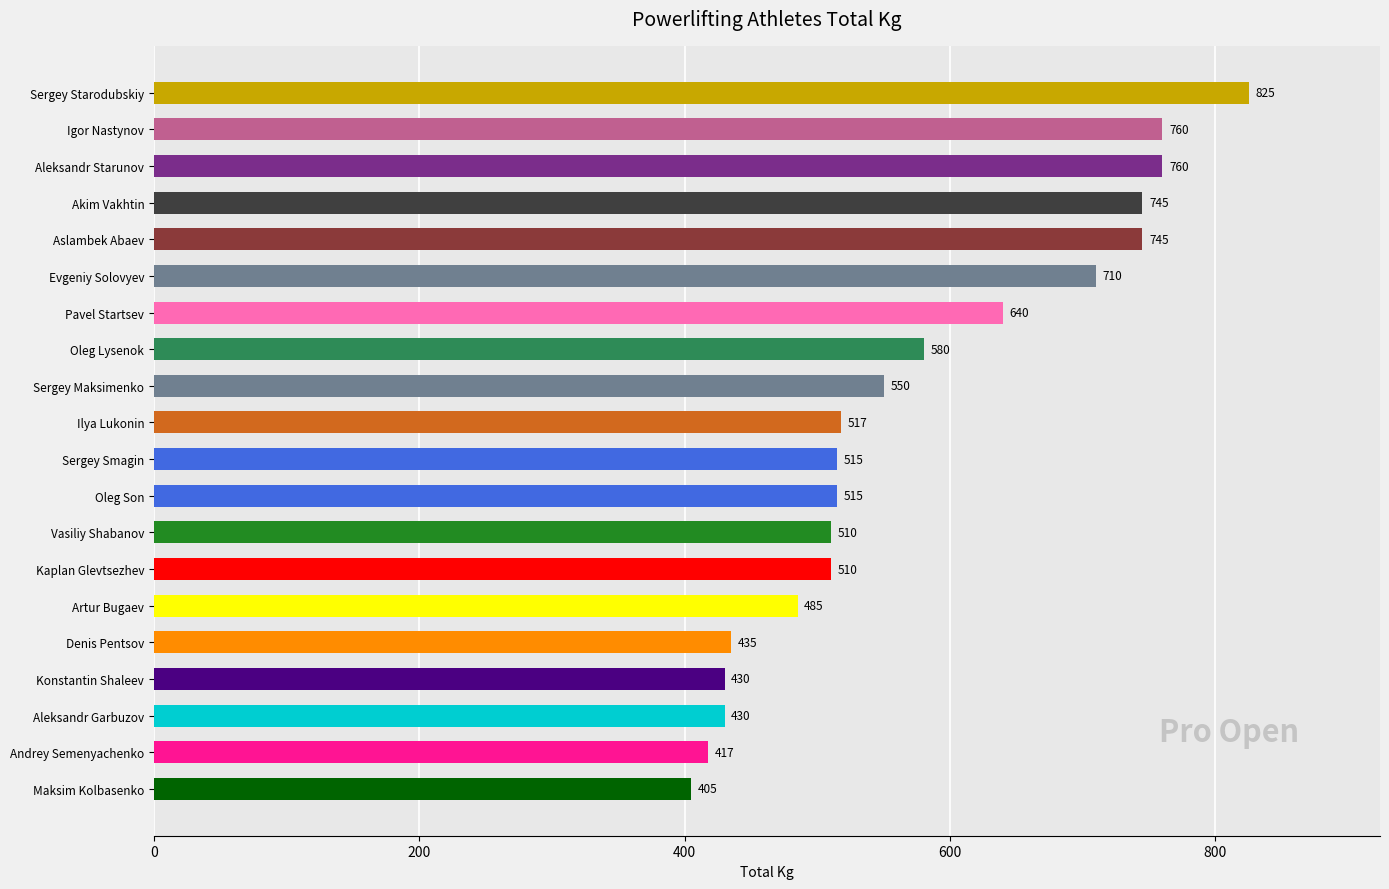

True or false: the data shows 640.0 at Pavel Startsev.

True